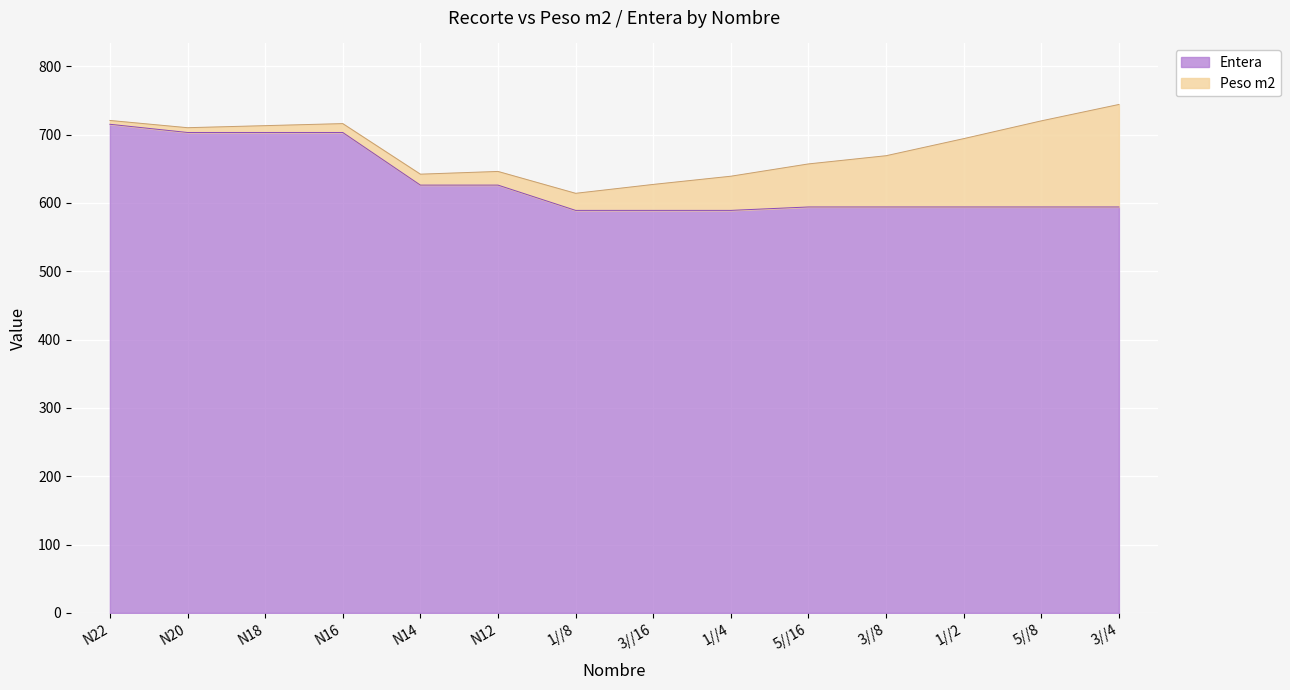

What is the difference between the maximum and minimum values?

126